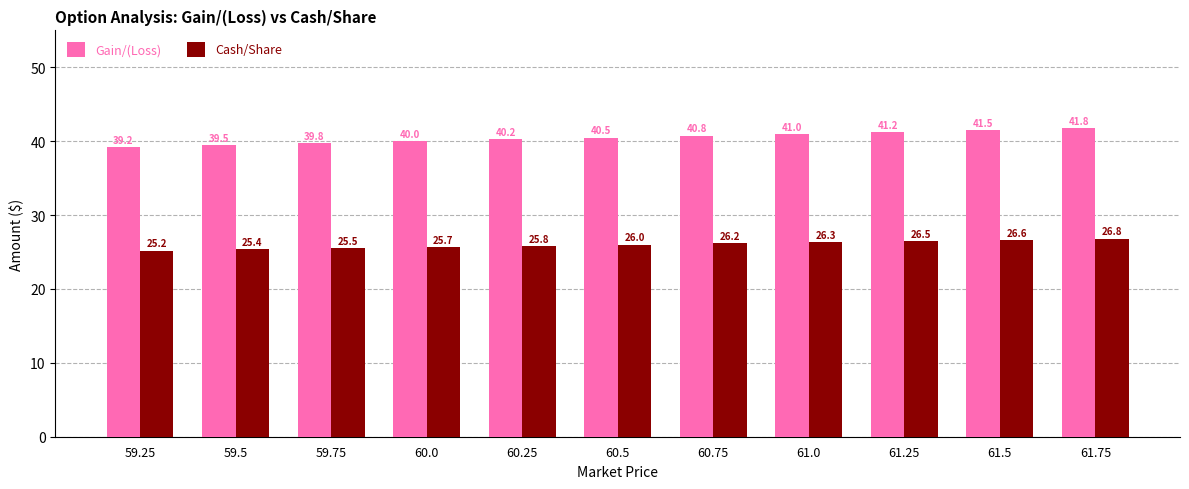

Where does the Cash/Share series first go above 26?

60.5